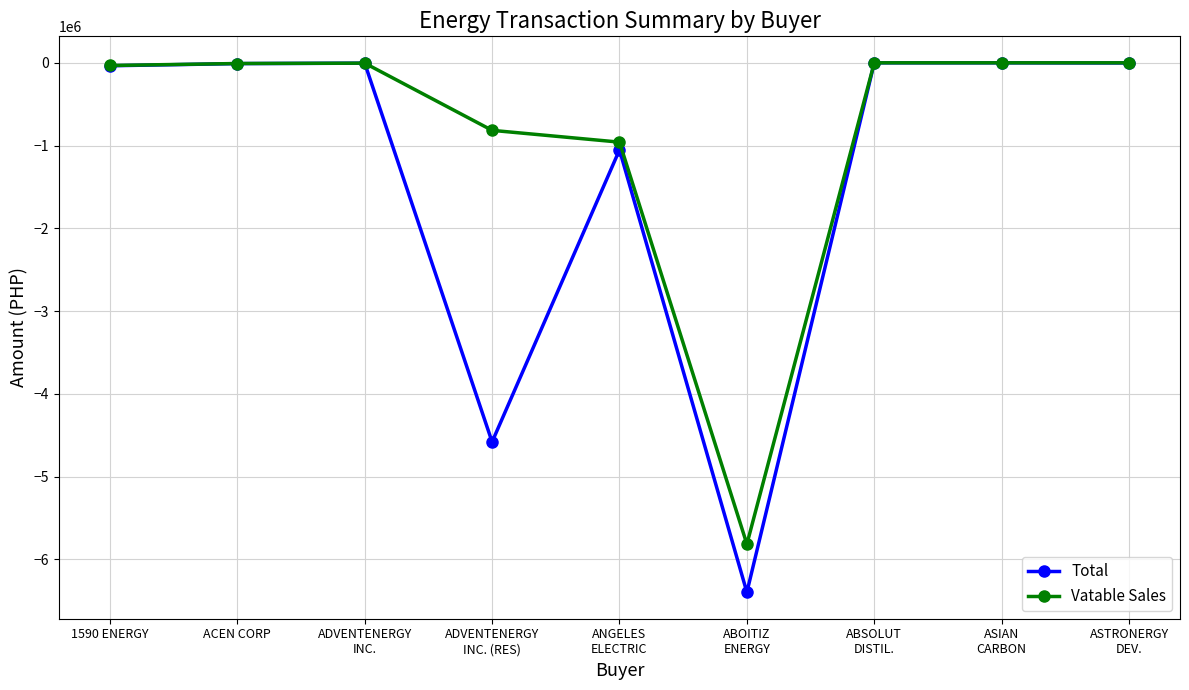

Which series has the widest spread of values?

Total